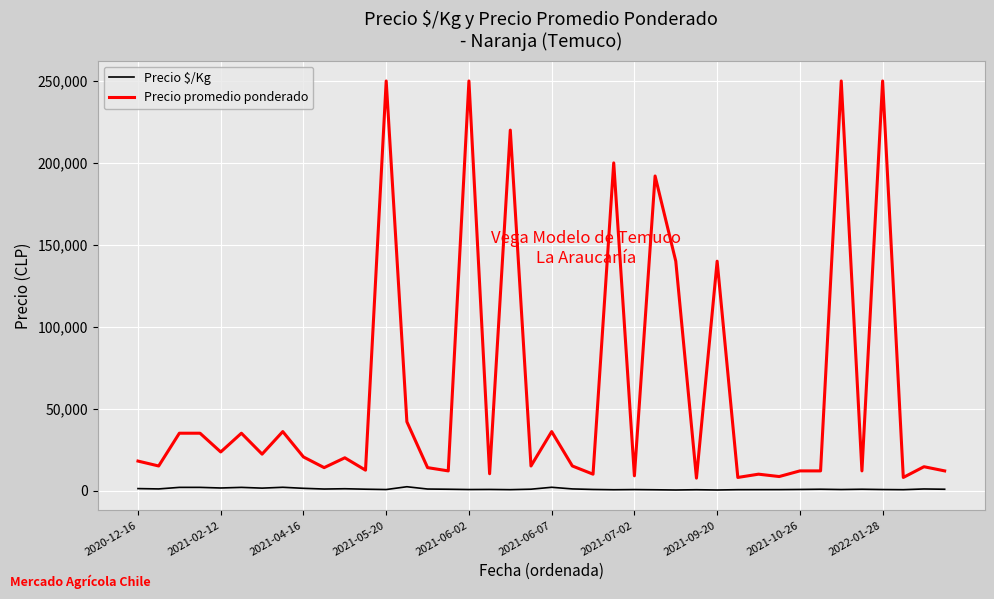

Which series has the largest total across all categories?

Precio promedio ponderado